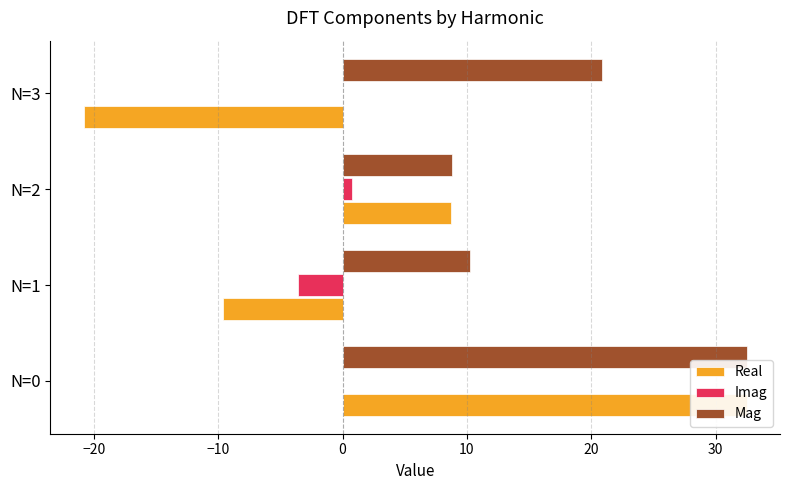

The Imag series shows -1.4 at N=0. True or false?

False